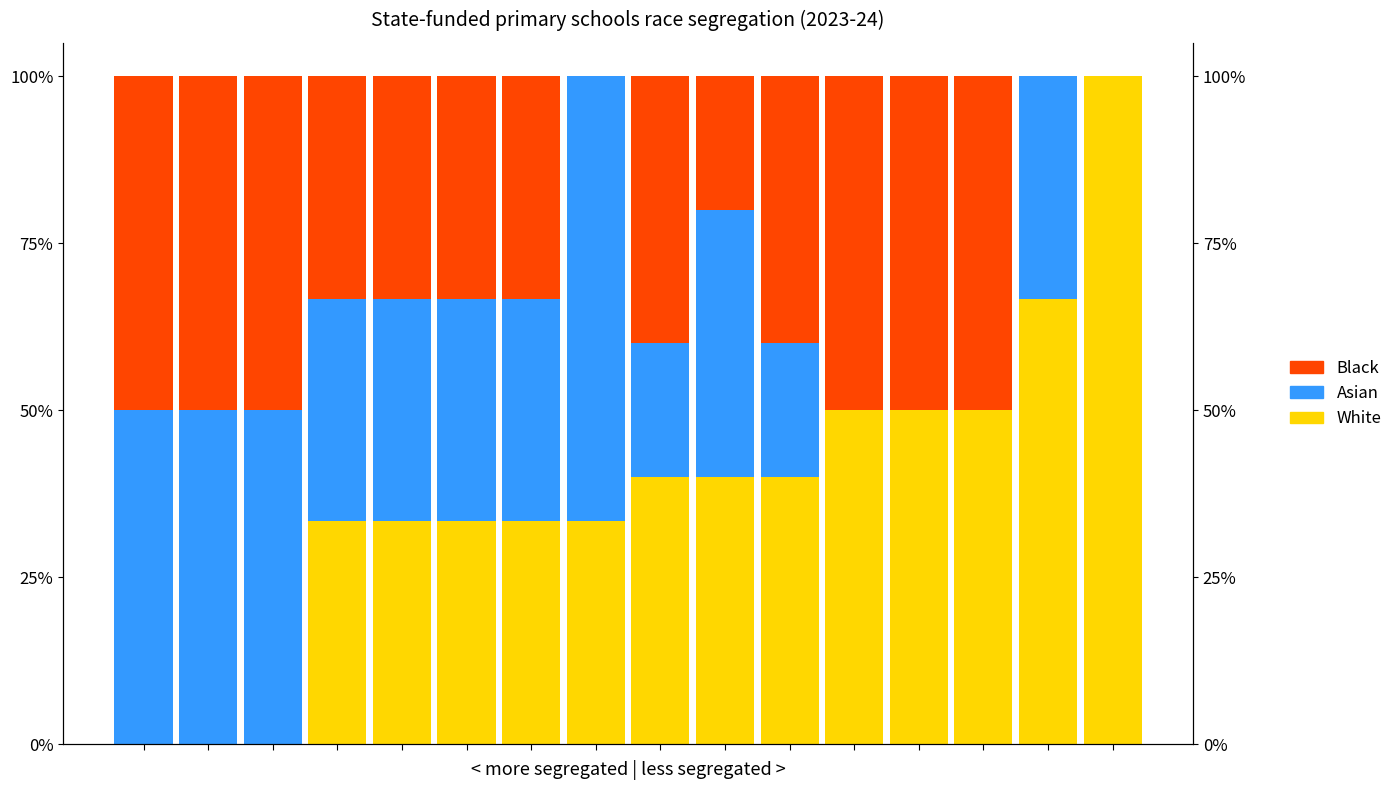

Reading right to left, extract all data points from this chart.

White: 1.0	0.7	0.5	0.5	0.5	0.4	0.4	0.4	0.3	0.3	0.3	0.3	0.3	0.0	0.0	0.0
Asian: 0.0	0.3	0.0	0.0	0.0	0.2	0.4	0.2	0.7	0.3	0.3	0.3	0.3	0.5	0.5	0.5
Black: 0.0	0.0	0.5	0.5	0.5	0.4	0.2	0.4	0.0	0.3	0.3	0.3	0.3	0.5	0.5	0.5